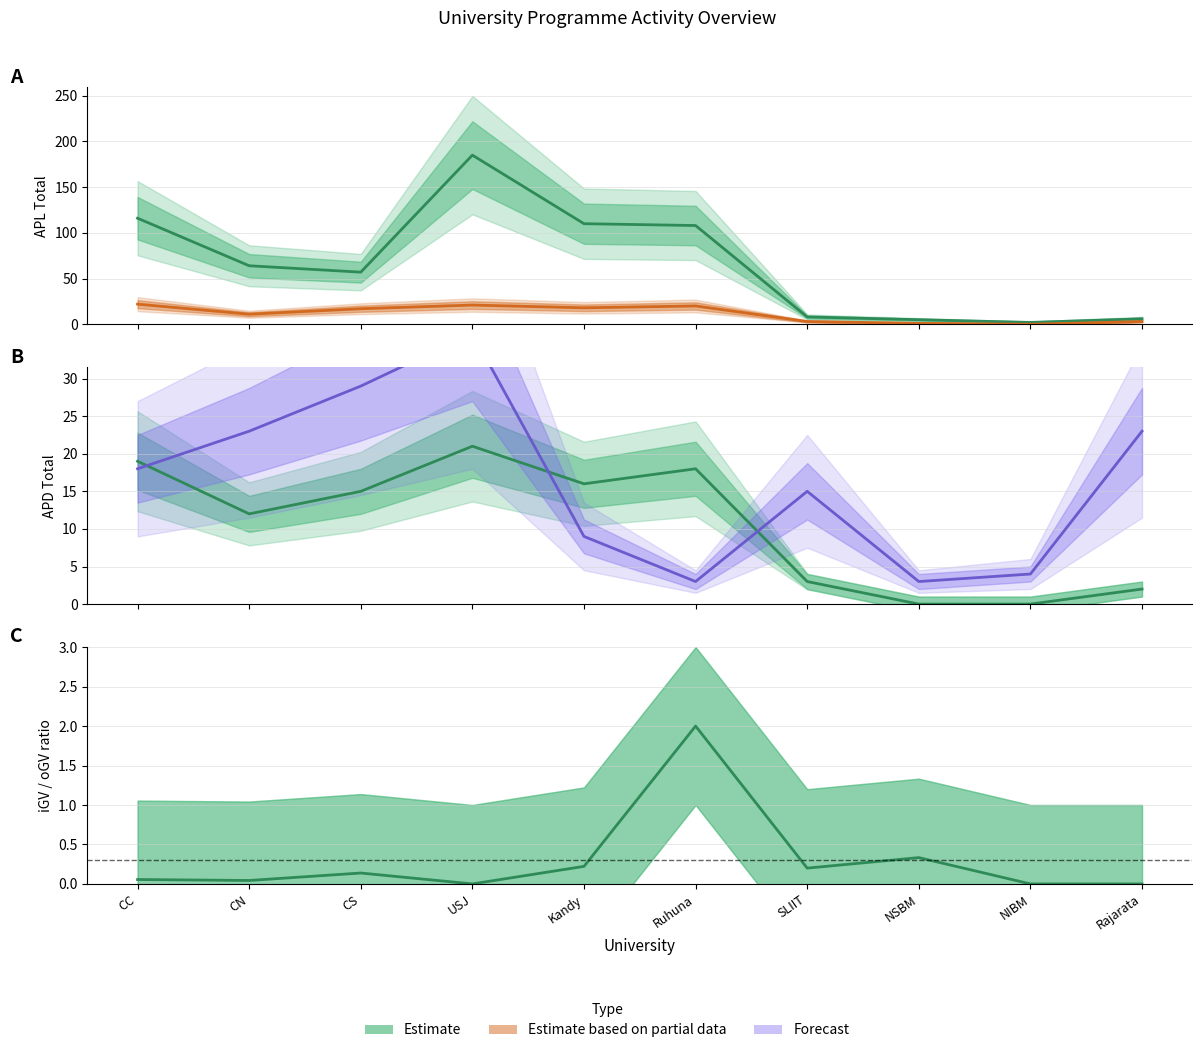

What is the total value across all series at USJ?

263